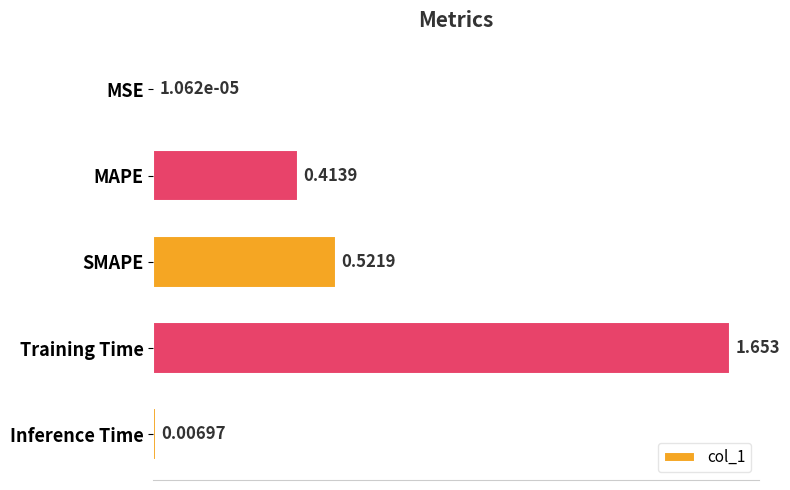

Between Training Time and Inference Time, which is larger?

Training Time